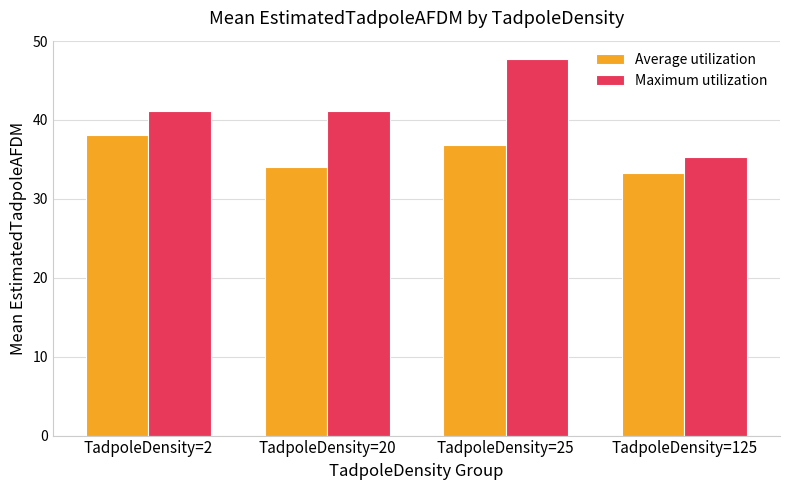

Read the Maximum utilization value at TadpoleDensity=125.

35.3